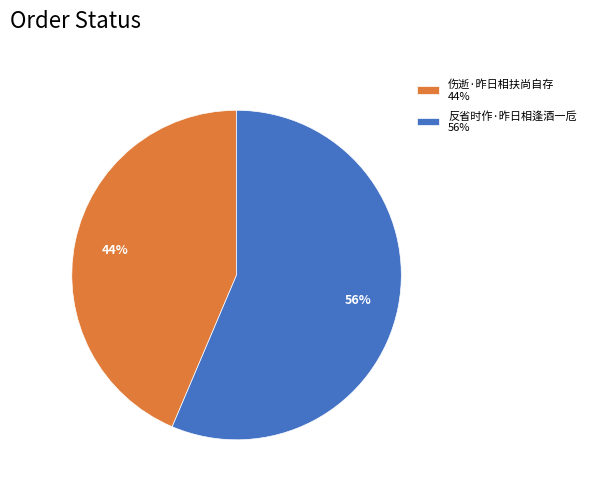

To the nearest percent, what is the combined percentage of 反省时作·昨日相逢酒一卮 and 伤逝·昨日相扶尚自存?

100%